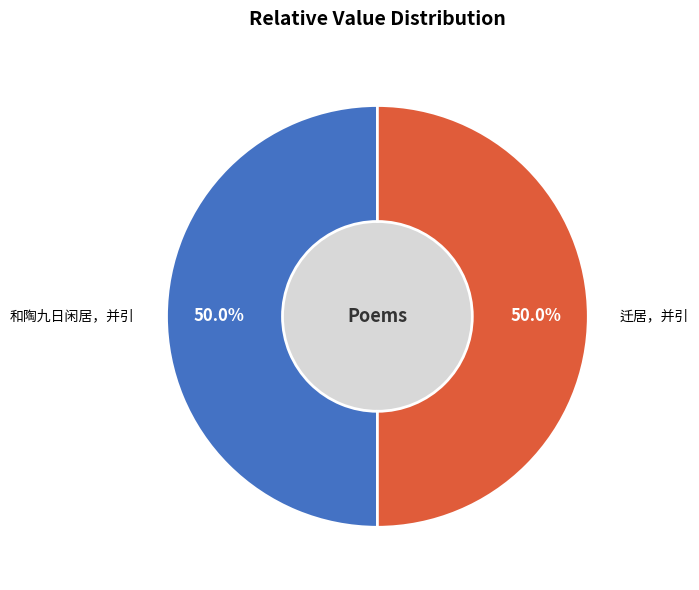

Which slice is the smallest?

迁居，并引